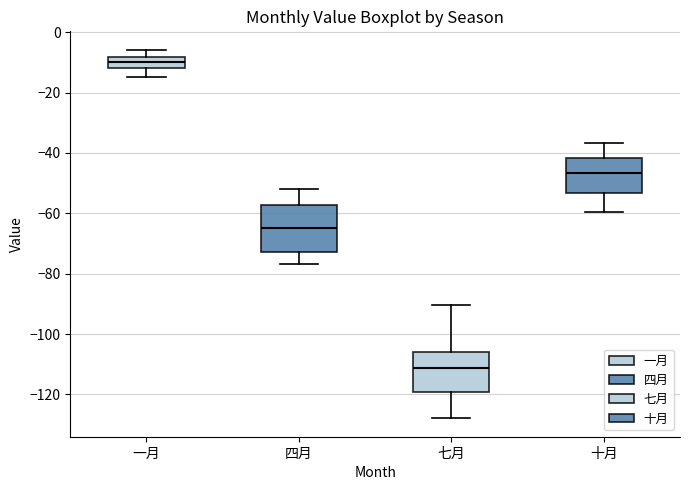

Where does the lower whisker of the box for 一月 end on the y-axis? The values are not printed on the chart, so give them approximately, as read against the axis.

-14